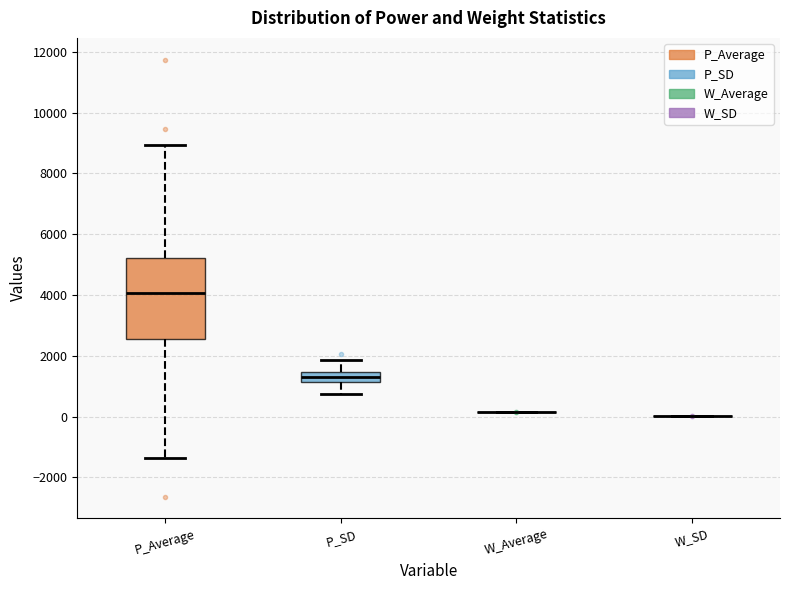

Reading left to right, transcribe this box plot: for each box, give where its median line is, the range the box spans, and where its two whiskers end, as read against the y-axis. The values are not printed on the chart, so give them approximately, as read against the axis.

P_Average: median 4000, box 2600 to 5200, whiskers -1400 to 9000
P_SD: median 1400 (inside the box), box 1200 to 1400, whiskers 800 to 1800
W_Average: box collapsed to a line at 200, whiskers 200 to 200
W_SD: box collapsed to a line at 0, whiskers 0 to 0